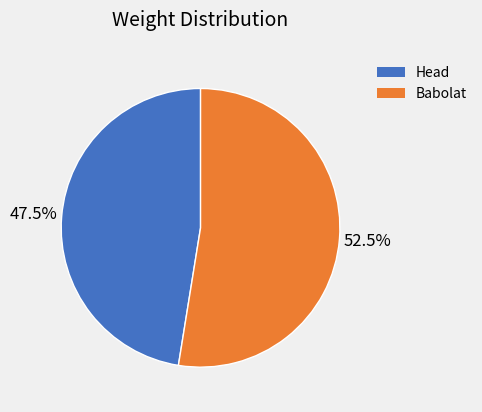

Which category accounts for the majority?

Babolat